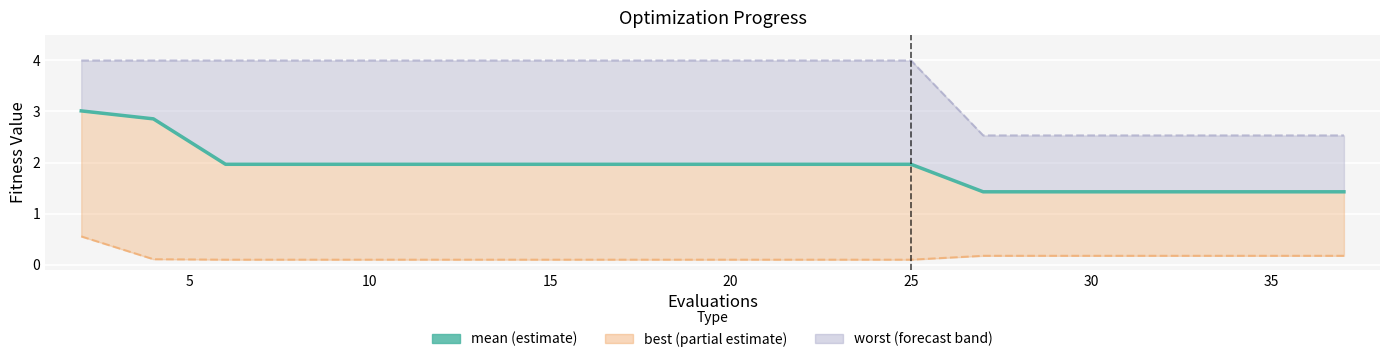

What is the difference between the maximum and minimum values?

1.6